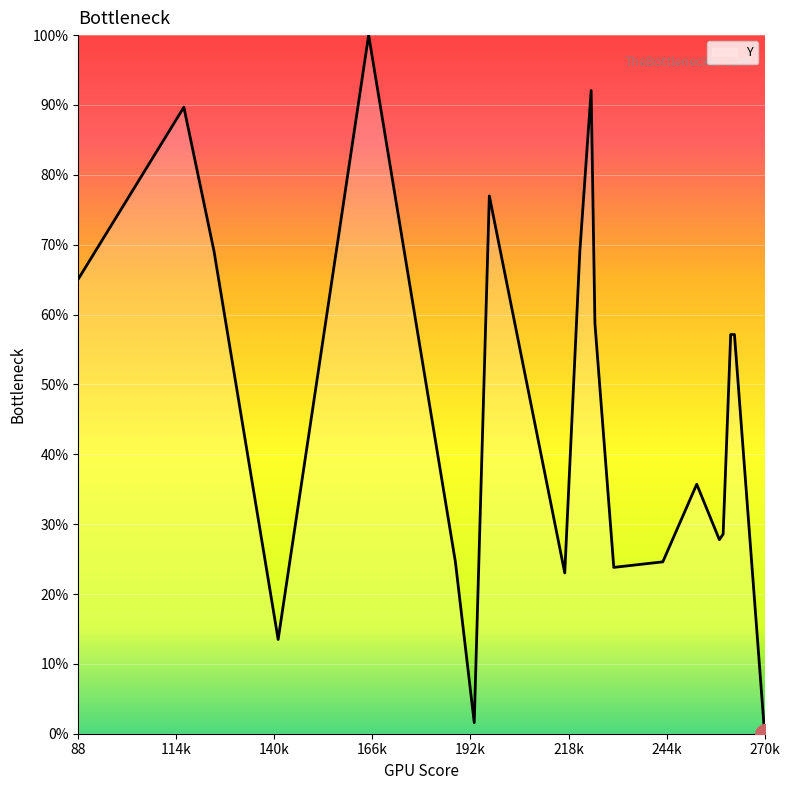

What is the greatest value displayed?

100.0